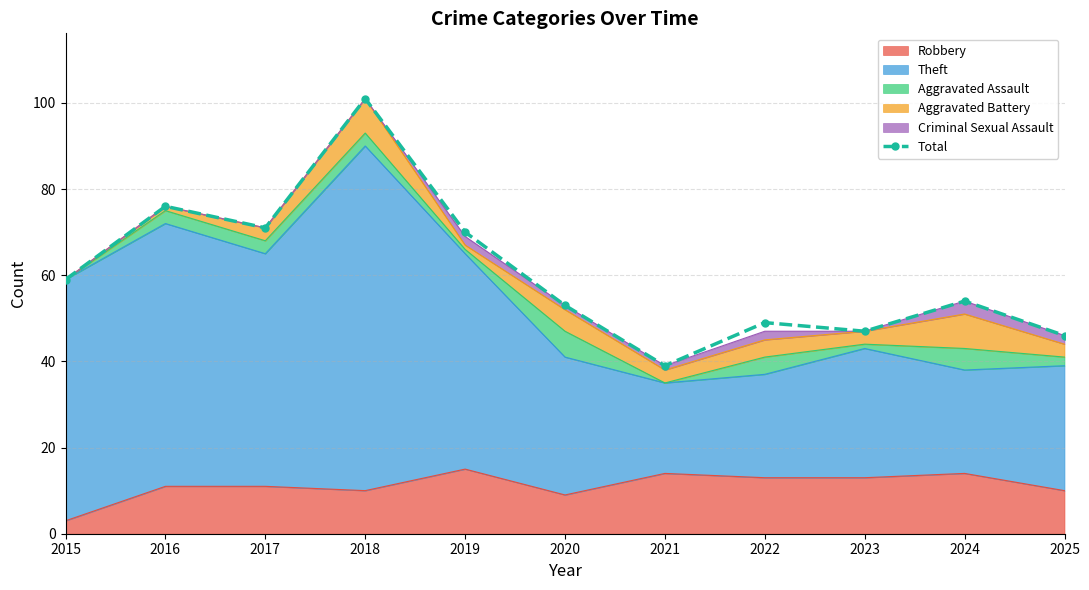

What is the ratio of the value at 2025 to the value at 2015?

0.8